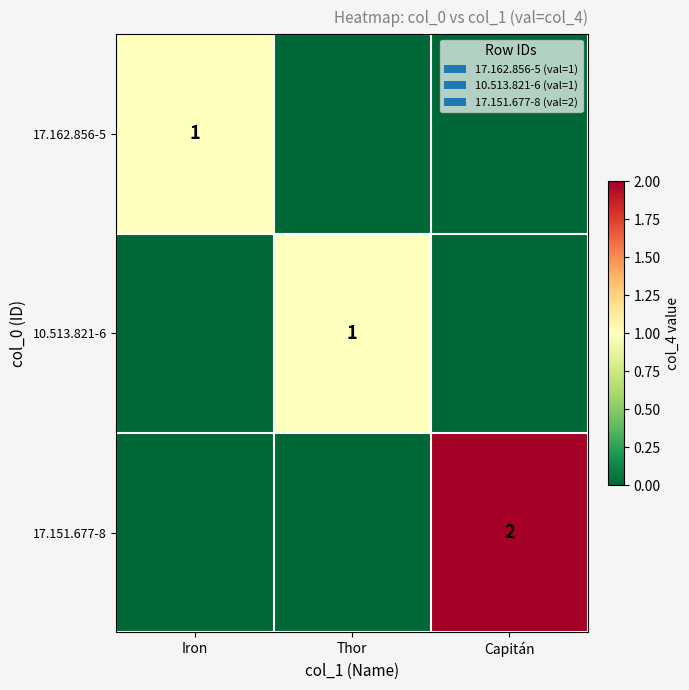

Is it true that 17.151.677-8 equals 2 at Capitán?

True